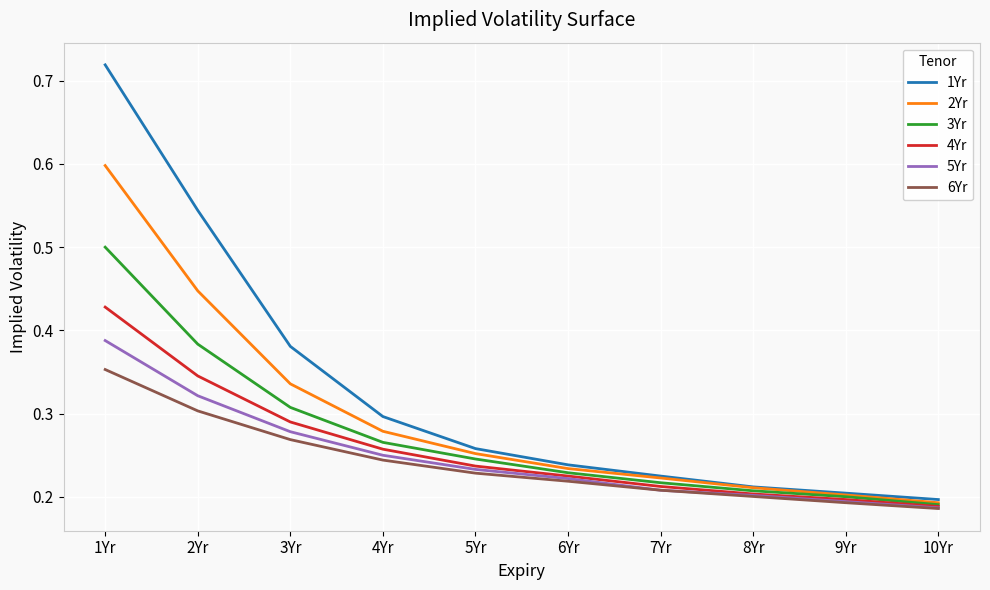

Where is 3Yr nearest to the value 0?

10Yr